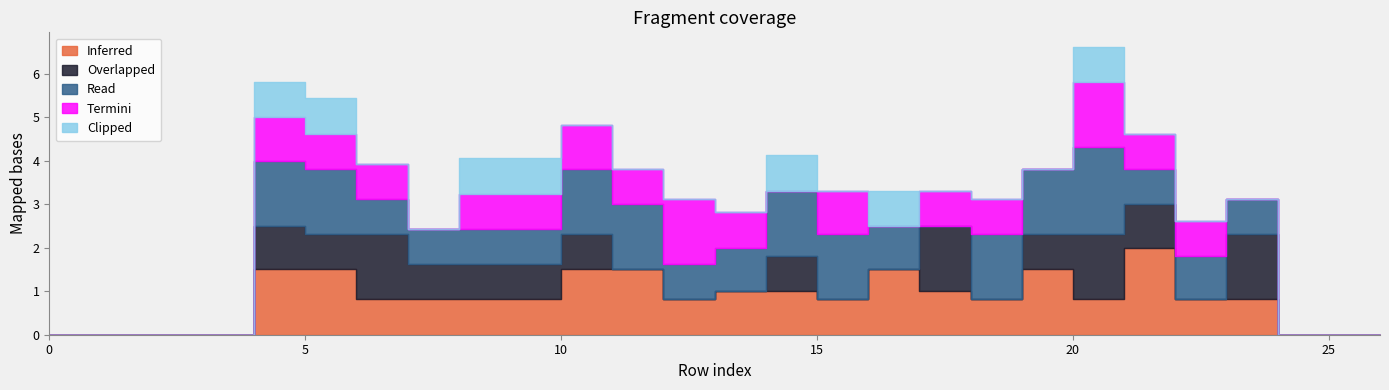

True or false: Overlapped and Read intersect in this chart.

True